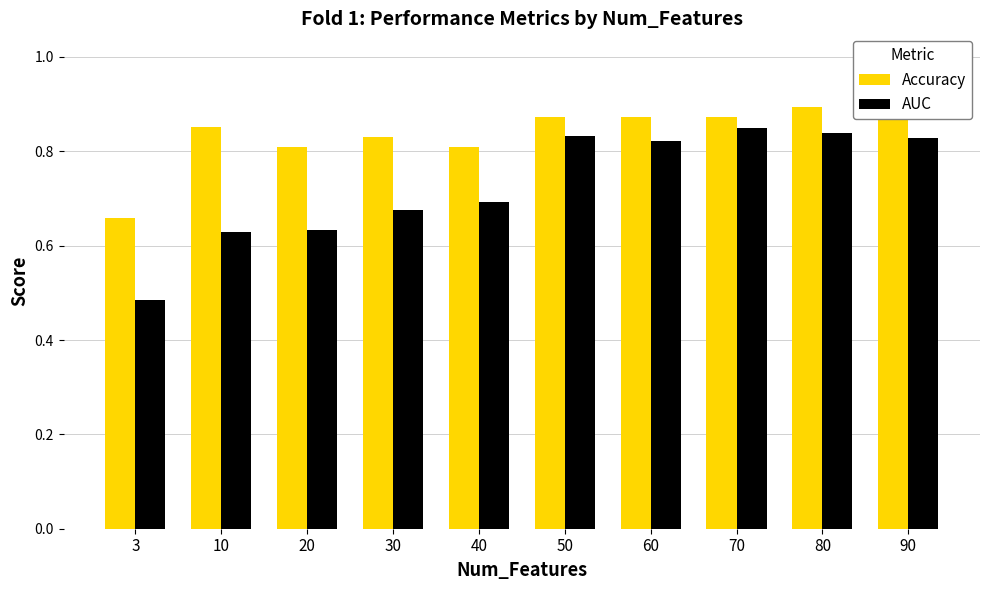

Rank the categories by AUC value from lowest to highest.

3, 10, 20, 30, 40, 60, 90, 50, 80, 70